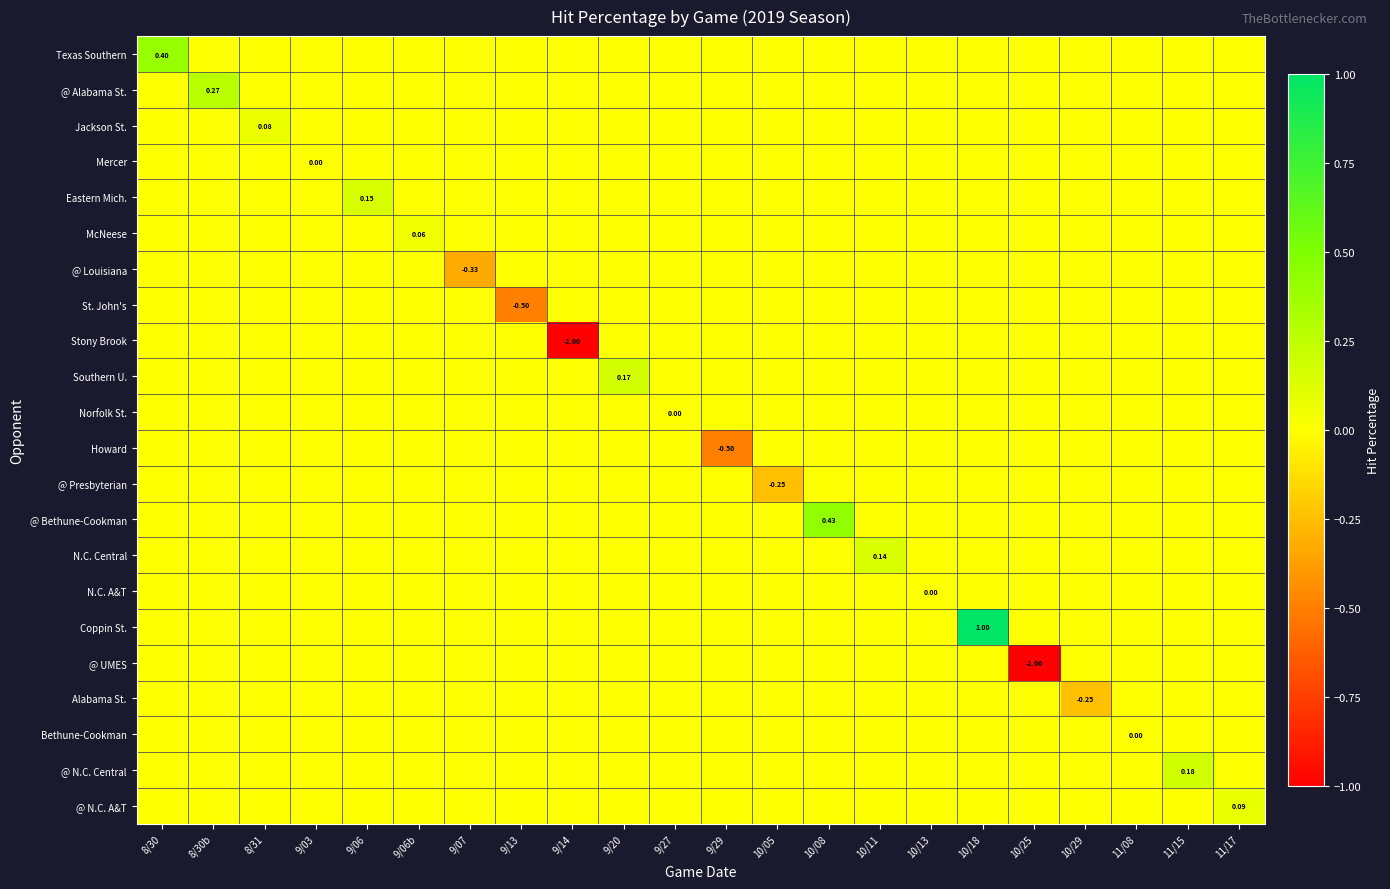

Count the Alabama St. values in the range 0 to 1.

21